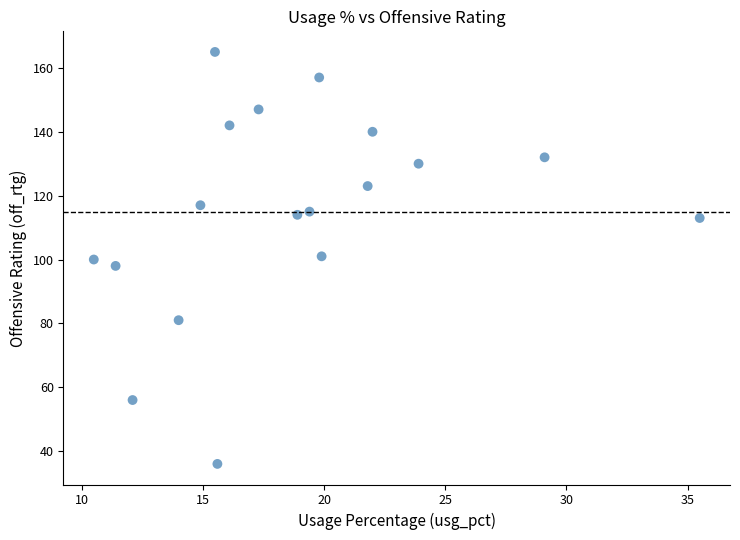

What is the range of Y values (max minus min)?

129